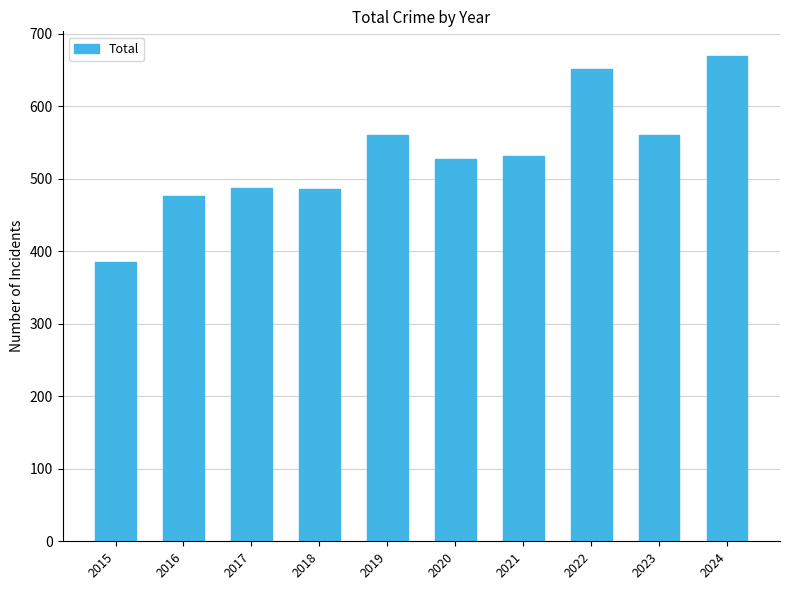

How many data points are less than 531?

5